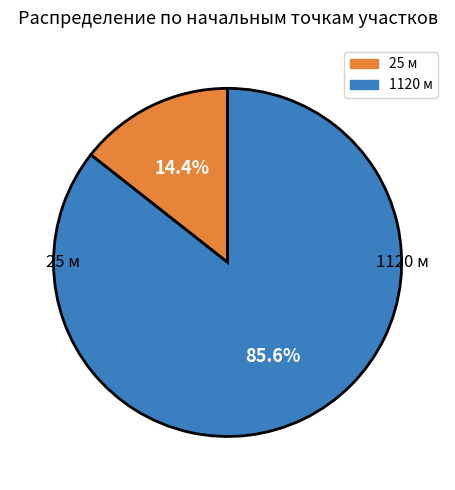

What percentage is the 1120 slice, to the nearest percent?

86%